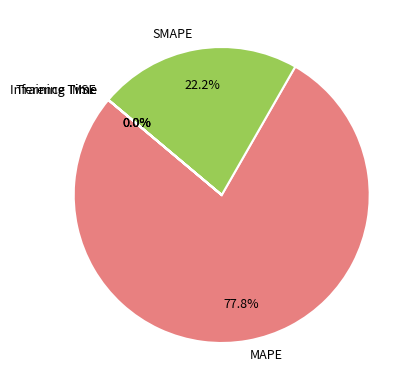

What is the largest slice in the pie chart?

MAPE